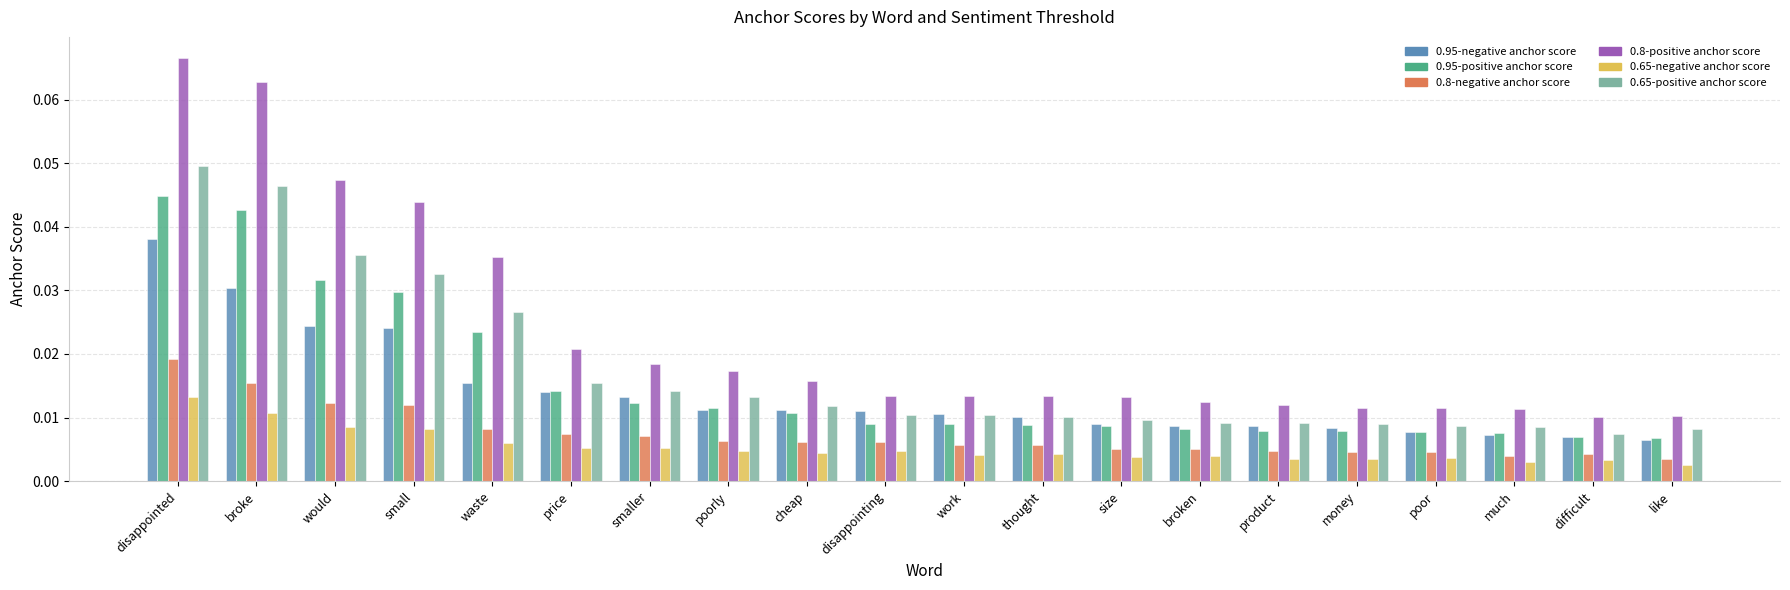

Rank the series by their maximum value, from highest to lowest.

0.8-positive anchor score, 0.65-positive anchor score, 0.95-positive anchor score, 0.95-negative anchor score, 0.8-negative anchor score, 0.65-negative anchor score